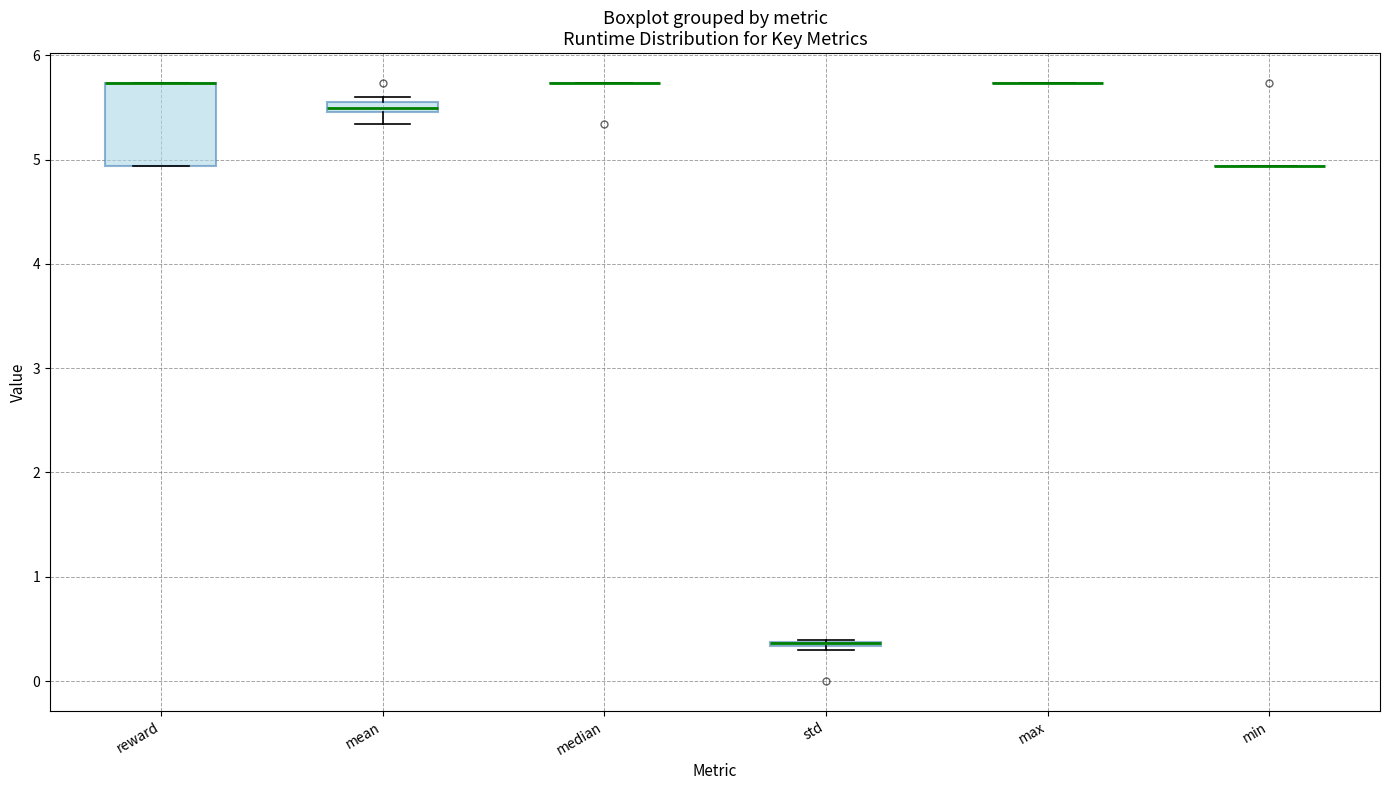

Where is the upper edge of the box for std on the y-axis? The values are not printed on the chart, so give them approximately, as read against the axis.

0.4